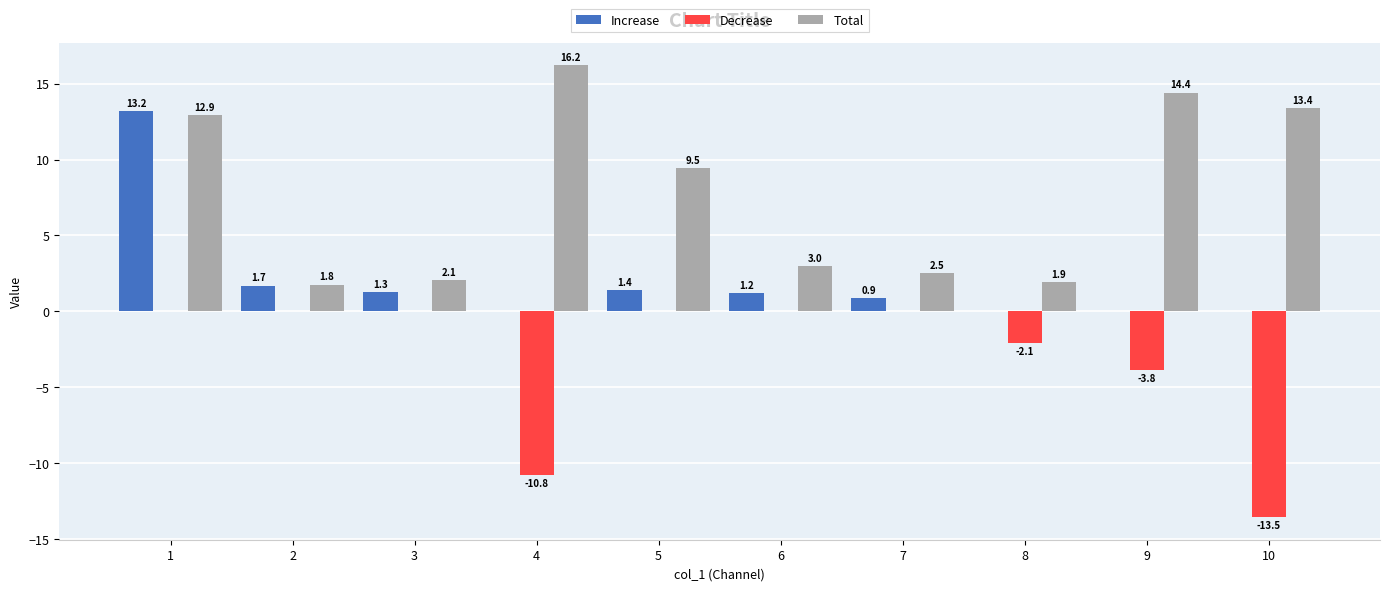

Which category has the highest value across all series?

4